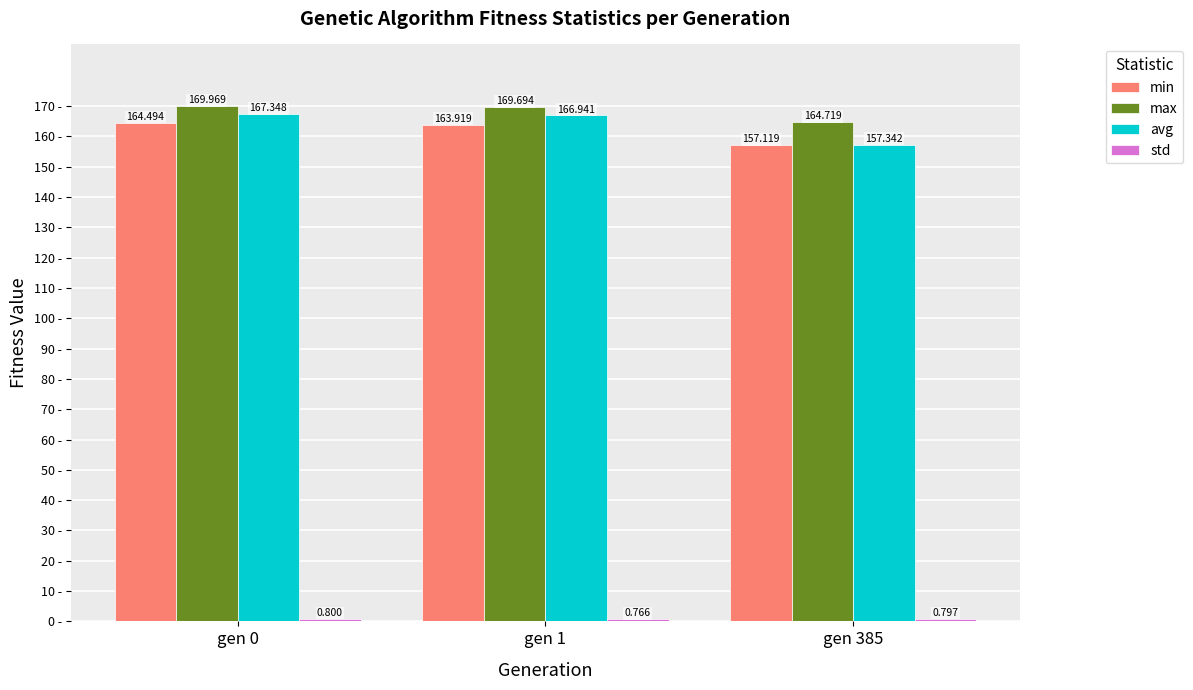

Which series has the largest range (max minus min)?

avg